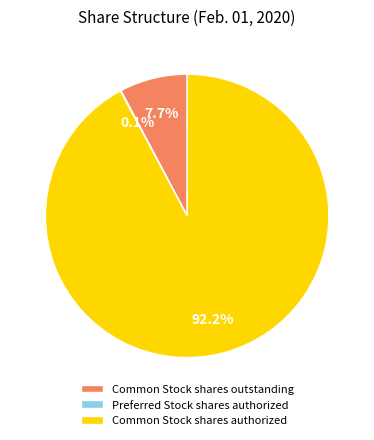

Which slice is the largest?

Common Stock shares authorized